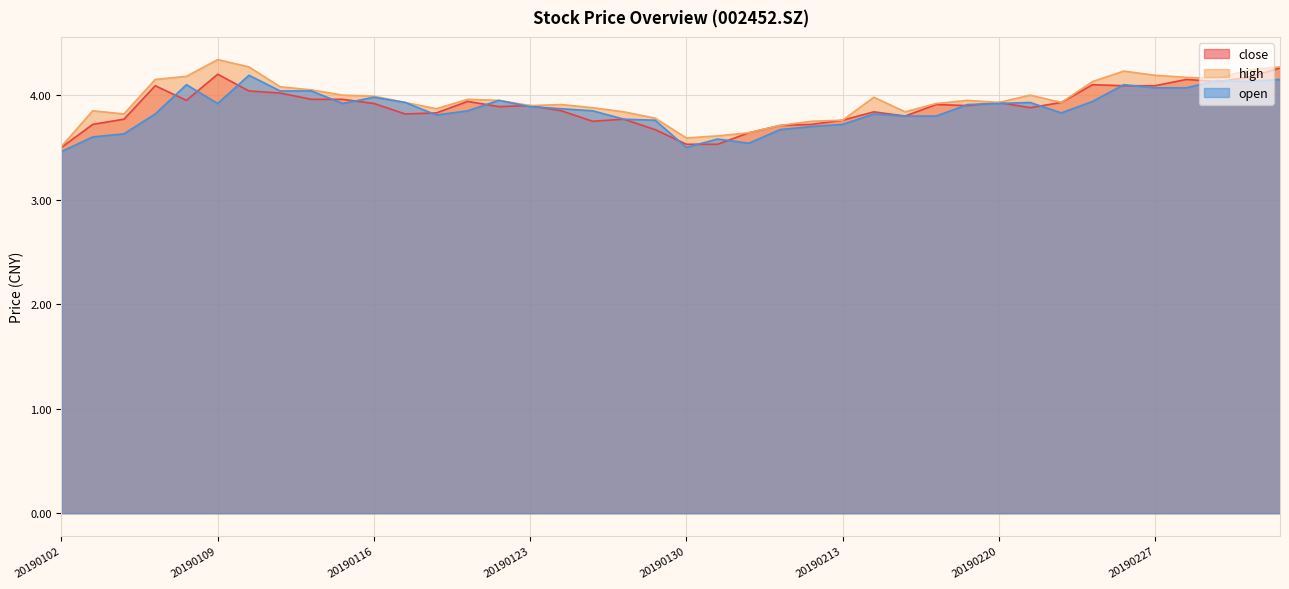

What is the highest value of the open series?

4.2